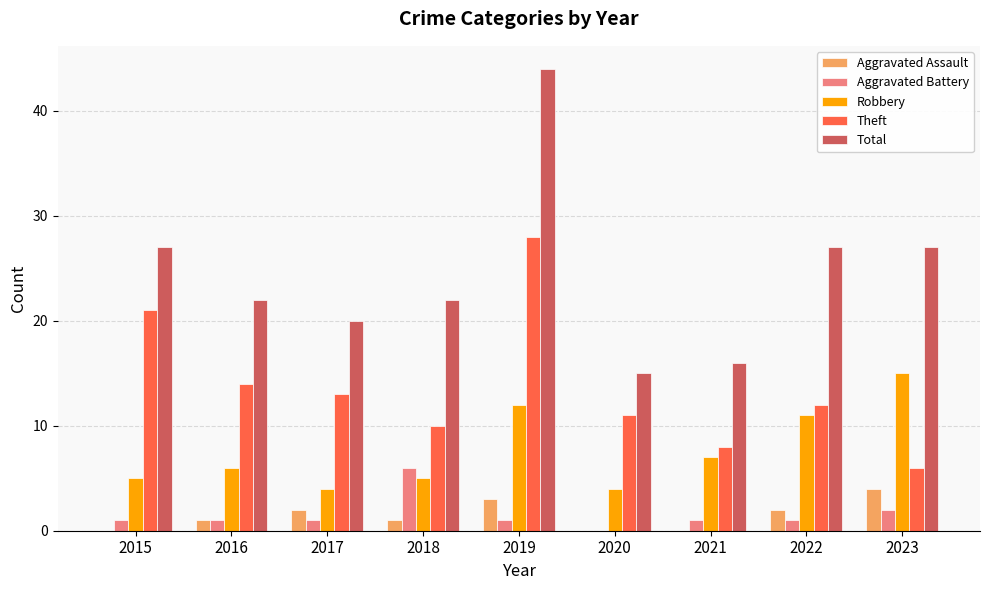

True or false: Theft has a value of 21 at 2015.

True